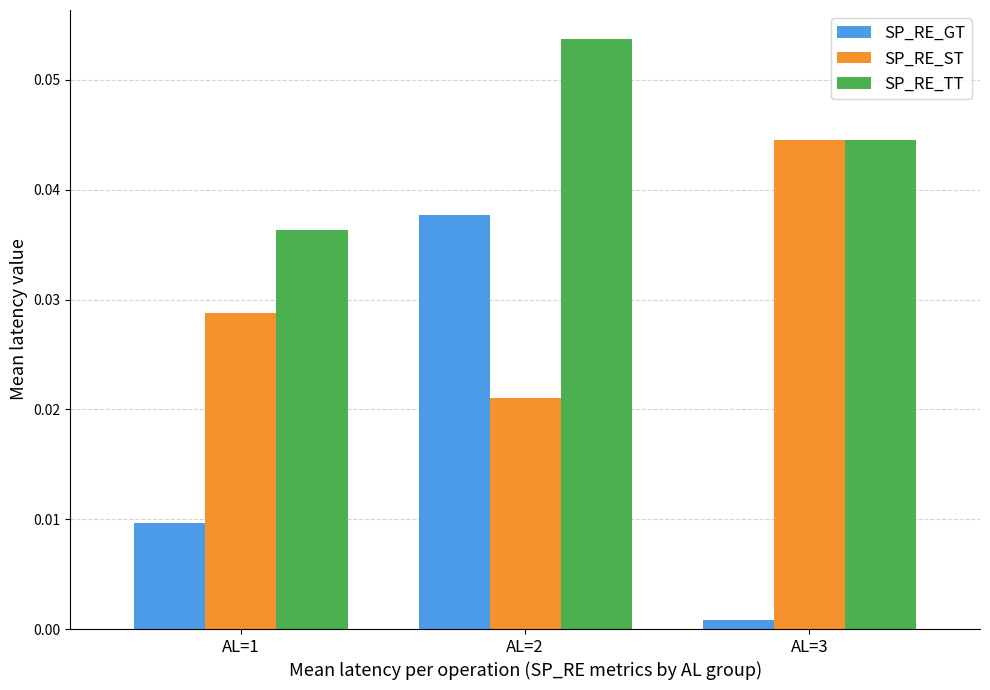

At how many categories does at least one series exceed 0?

3